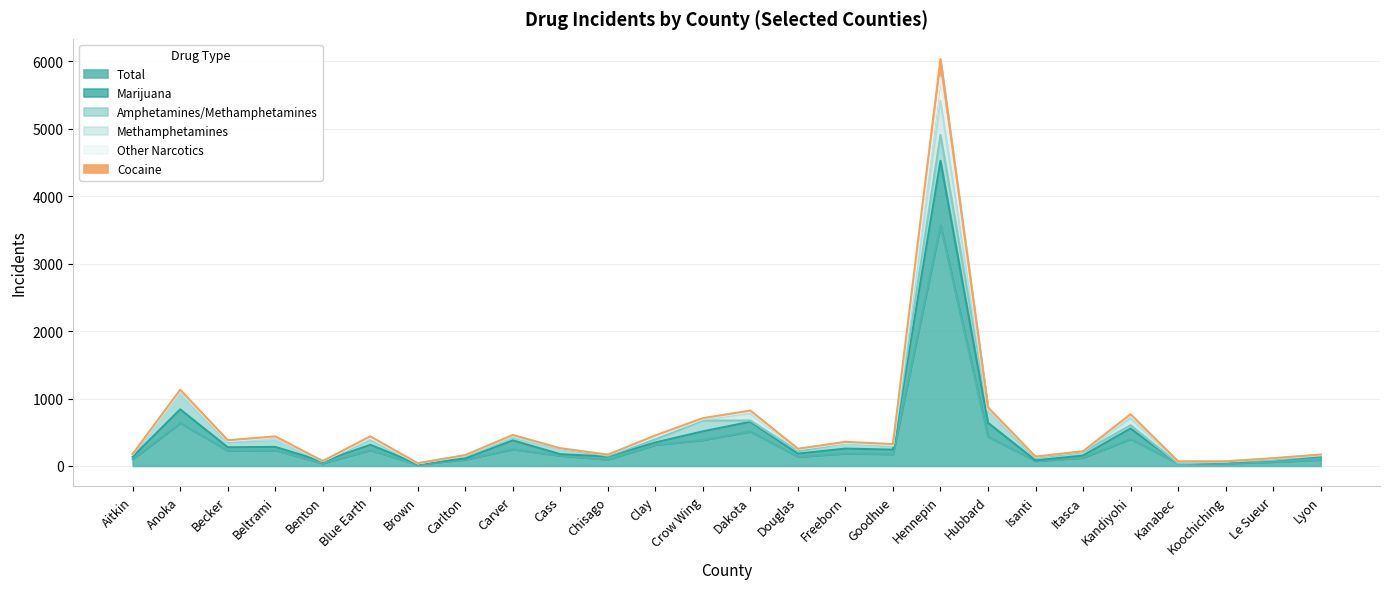

Rank the categories by Total value from lowest to highest.

Brown, Kanabec, Benton, Koochiching, Le Sueur, Isanti, Lyon, Carlton, Chisago, Aitkin, Itasca, Douglas, Cass, Goodhue, Freeborn, Becker, Beltrami, Blue Earth, Carver, Clay, Crow Wing, Kandiyohi, Hubbard, Dakota, Anoka, Hennepin